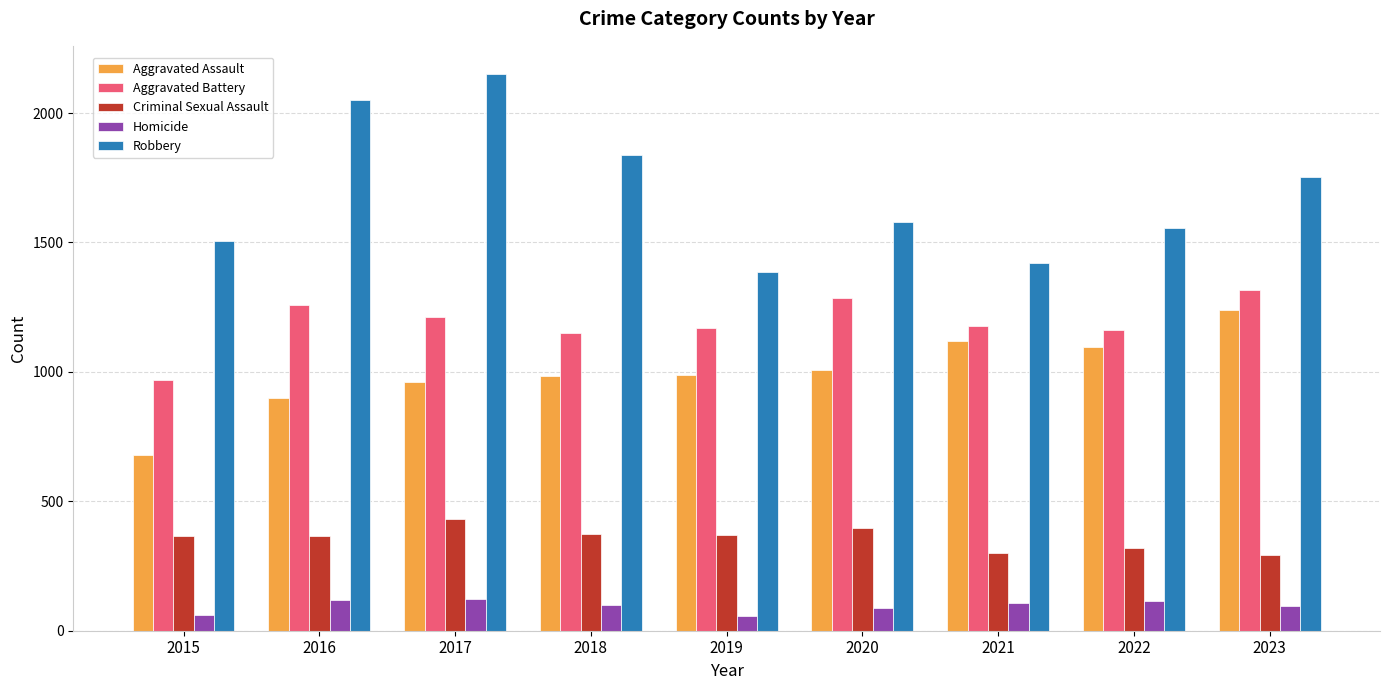

Read the Aggravated Battery value at 2017.

1212